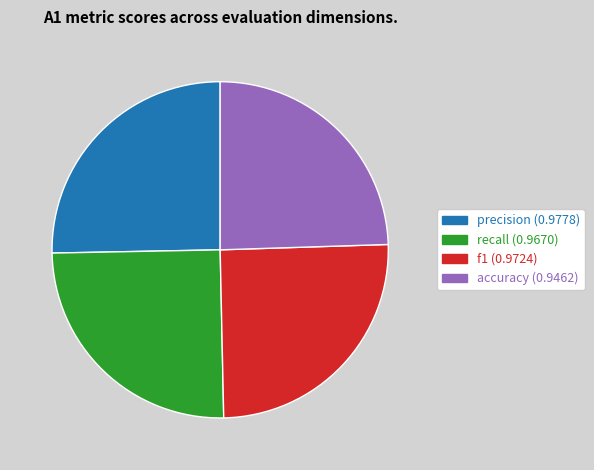

Is there a majority slice in this chart?

No